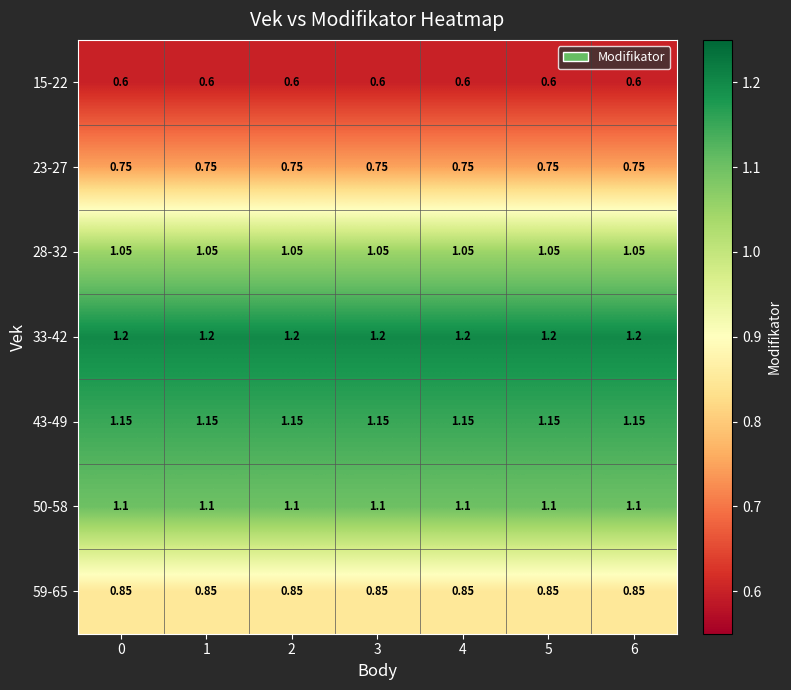

Is the value of 43-49 at 5 greater than the value of 28-32 at 6?

Yes